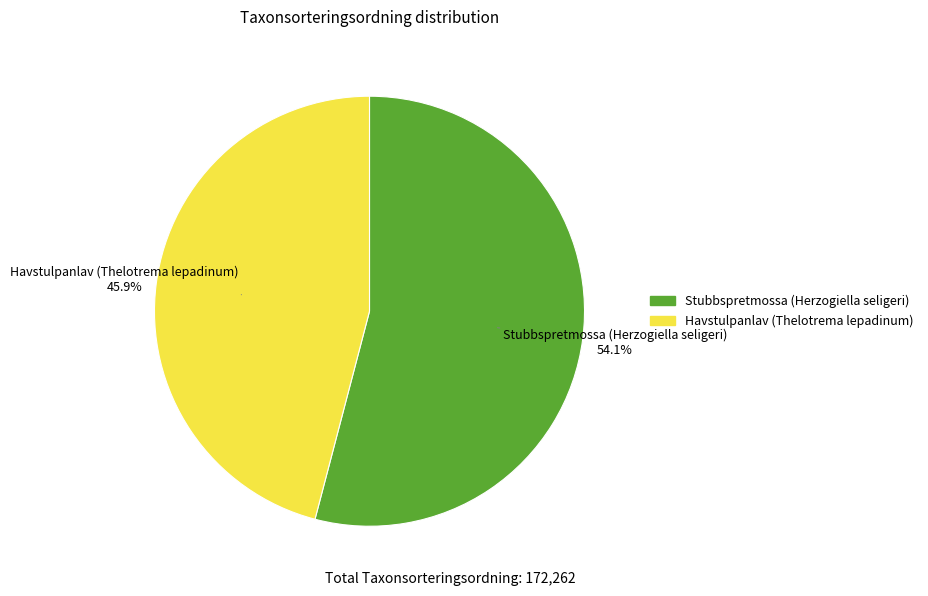

Does any single category account for the majority?

Yes